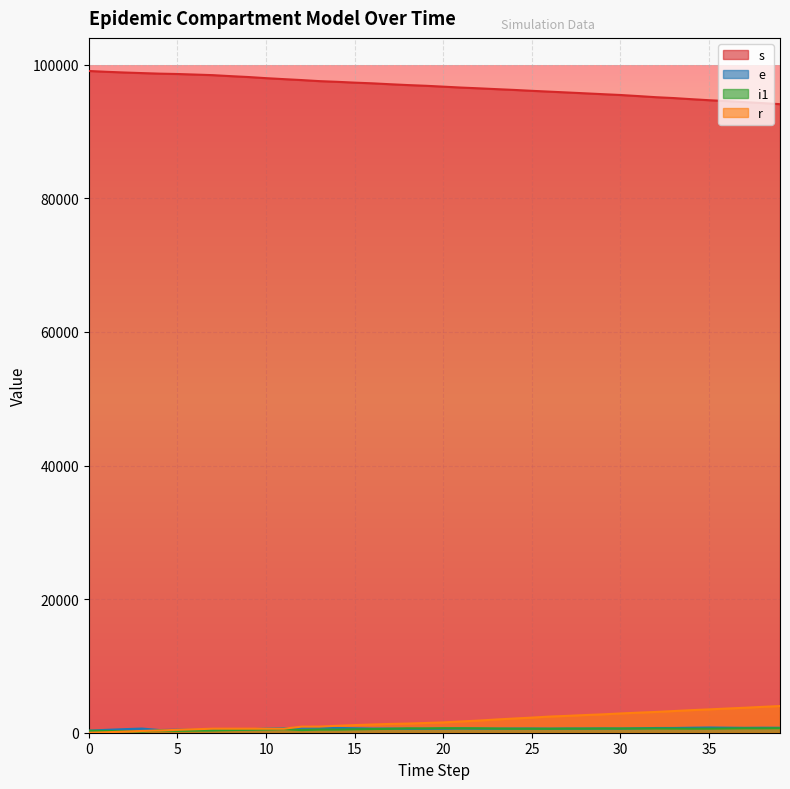

True or false: e has more than 1 points higher than both neighbors.

True